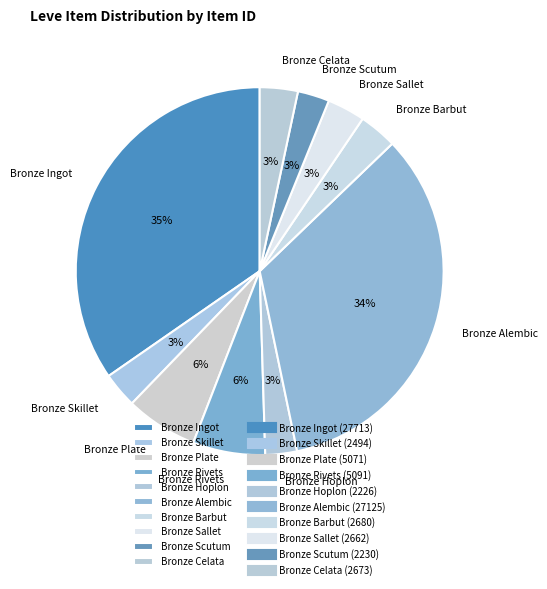

Is there any slice that represents more than half of the pie?

No